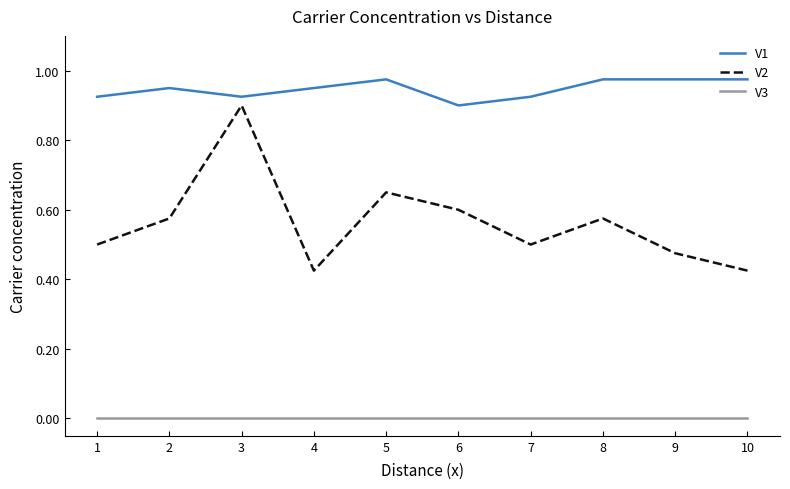

List the series in order of their peak value, lowest first.

V3, V2, V1